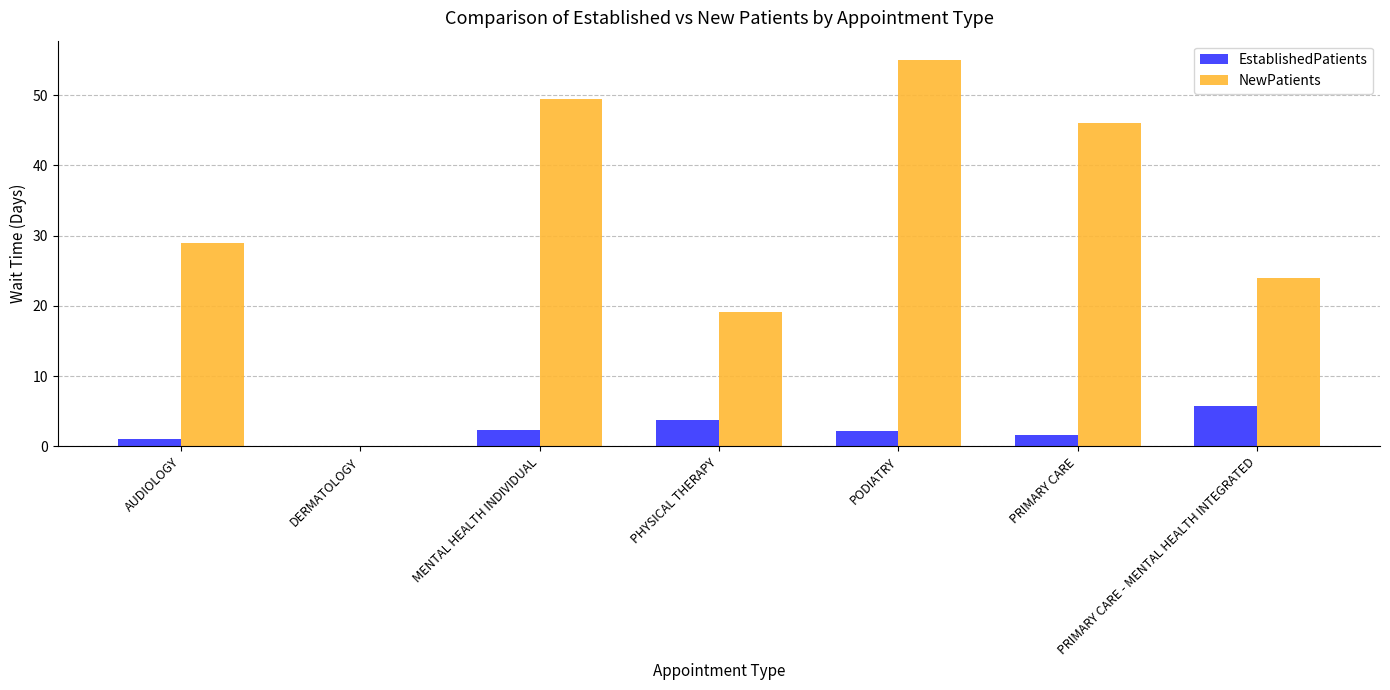

Which series has the widest spread of values?

NewPatients